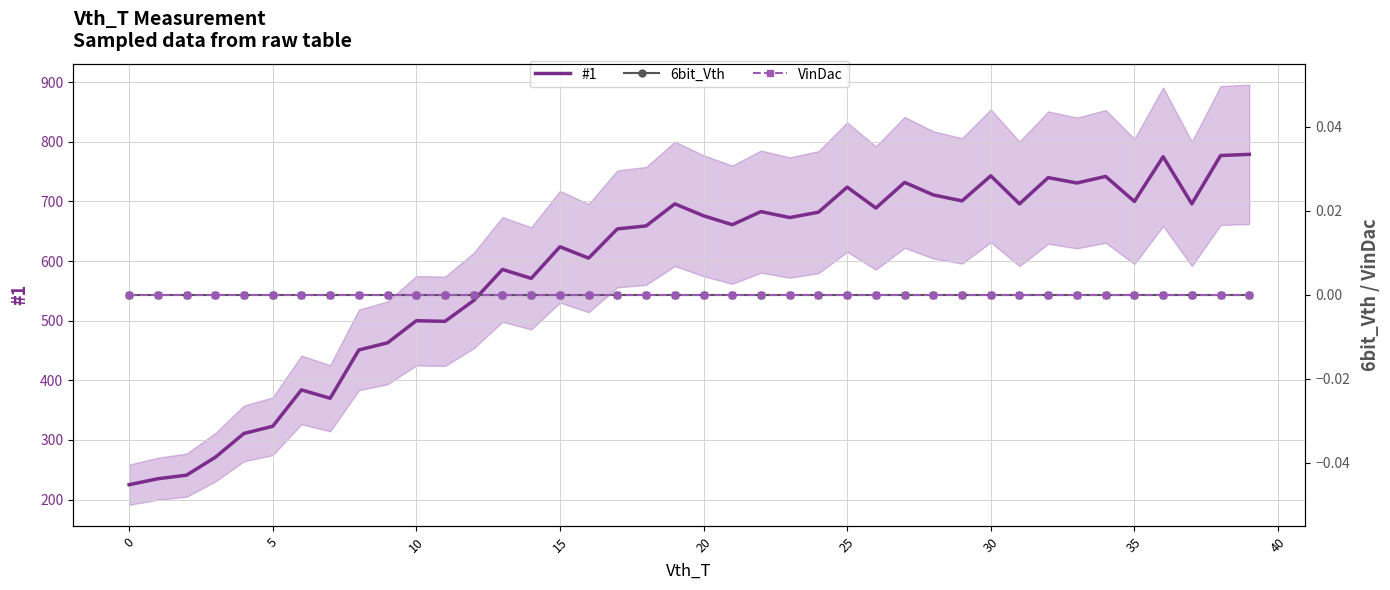

True or false: VinDac and #1 cross at least once.

False